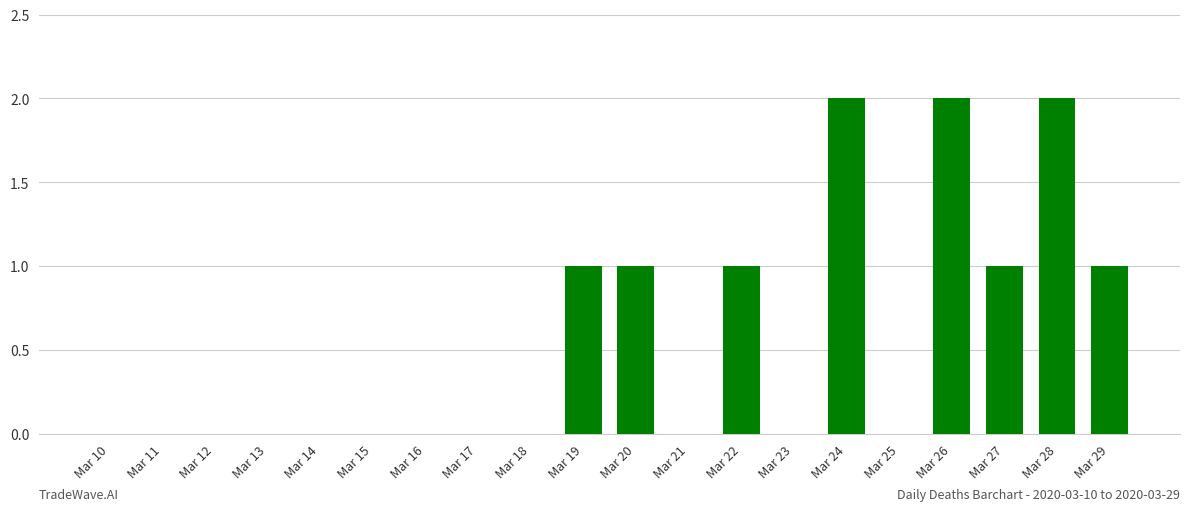

Count the values in the range 0 to 1.

17